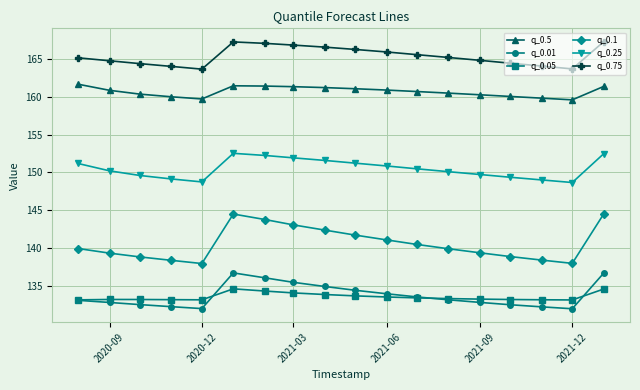

What is the value of the q_0.75 point at the 15th from the left?

164.4